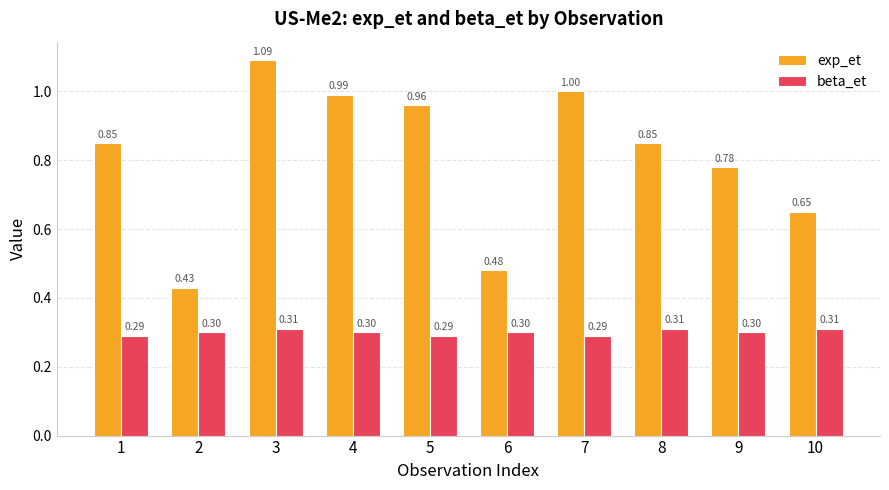

Read the beta_et value at 9.

0.3